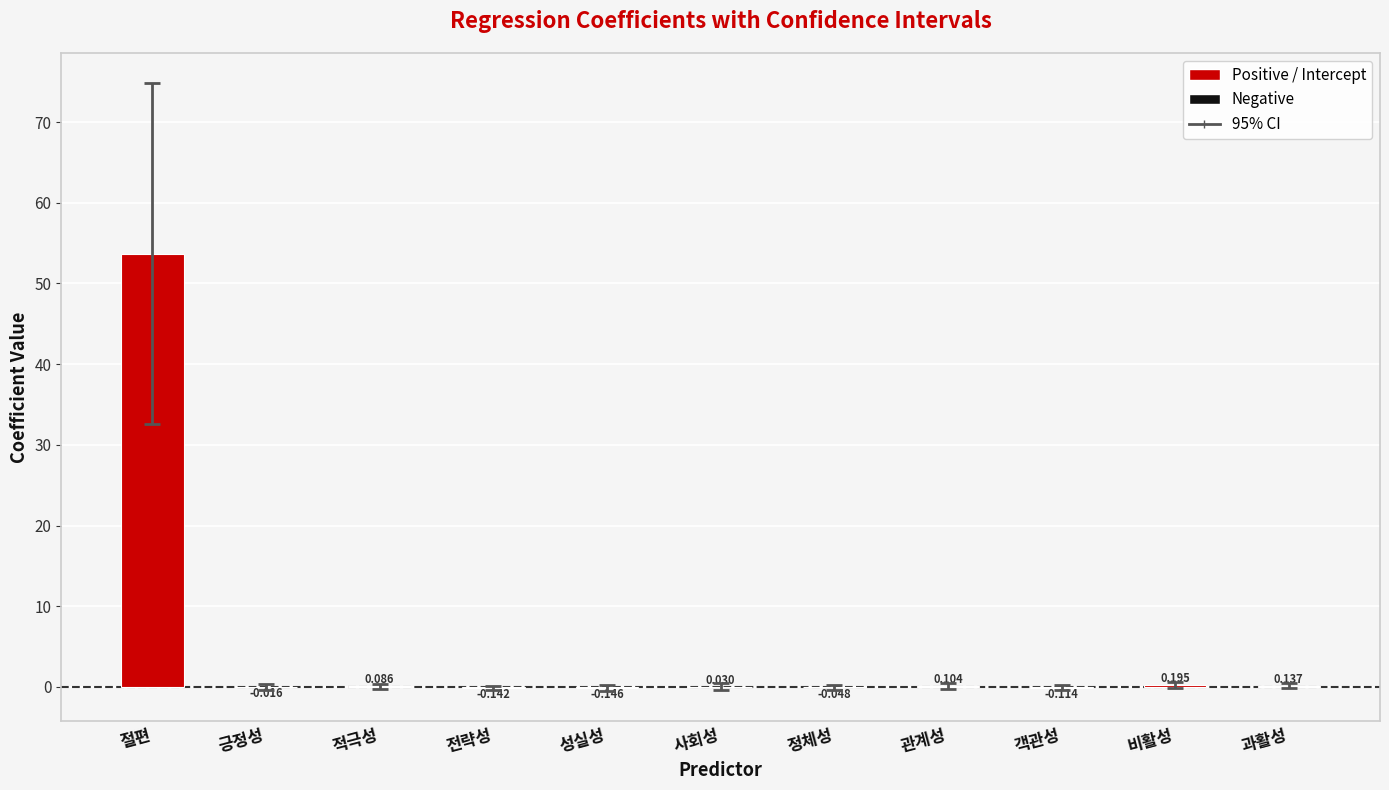

At which label does the data first exceed 0?

절편